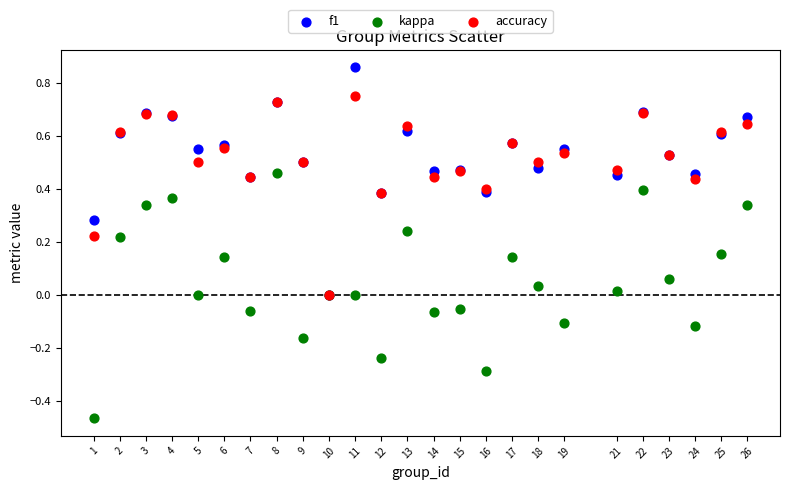

Which series contains the highest Y value?

f1